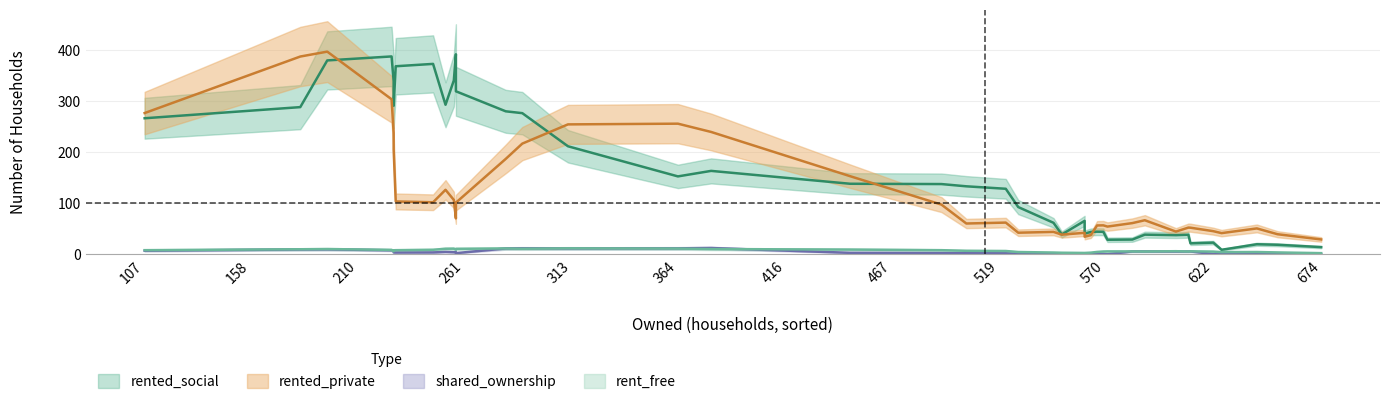

Rank the series by their maximum value, from lowest to highest.

rent_free, shared_ownership, rented_social, rented_private